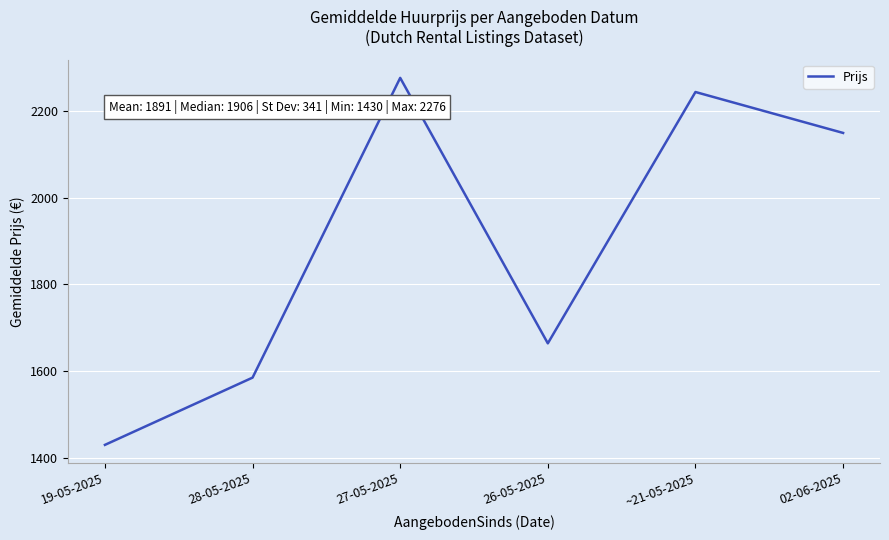

True or false: the data has more than 2 interior local peaks.

False